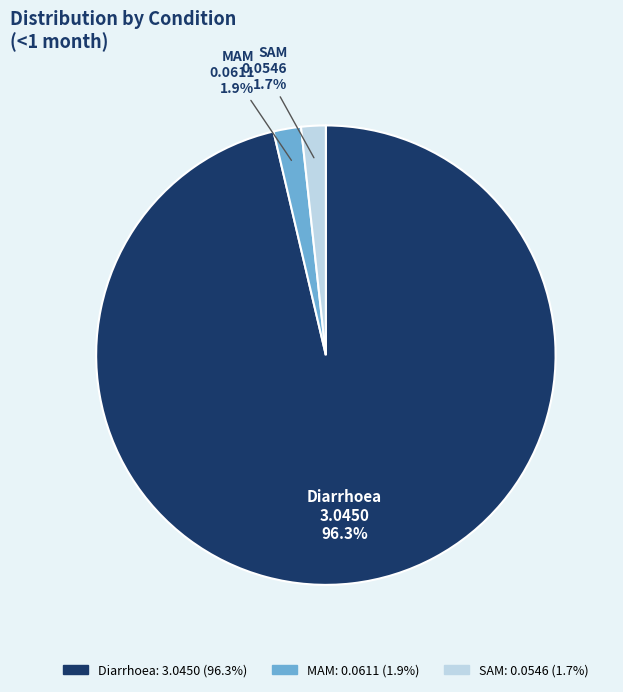

Does any single category account for the majority?

Yes